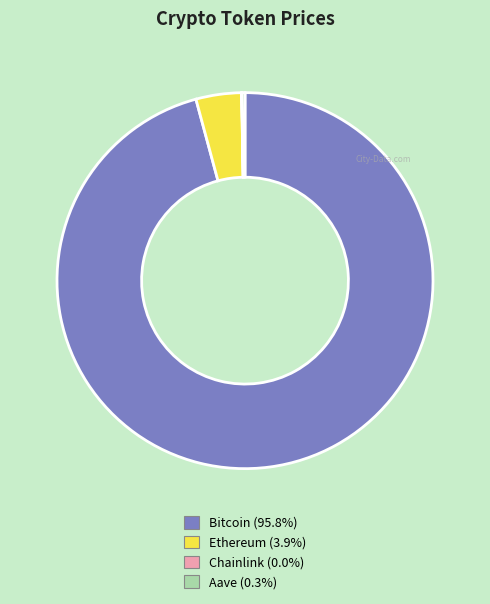

Which slice represents more than half of the pie?

Bitcoin